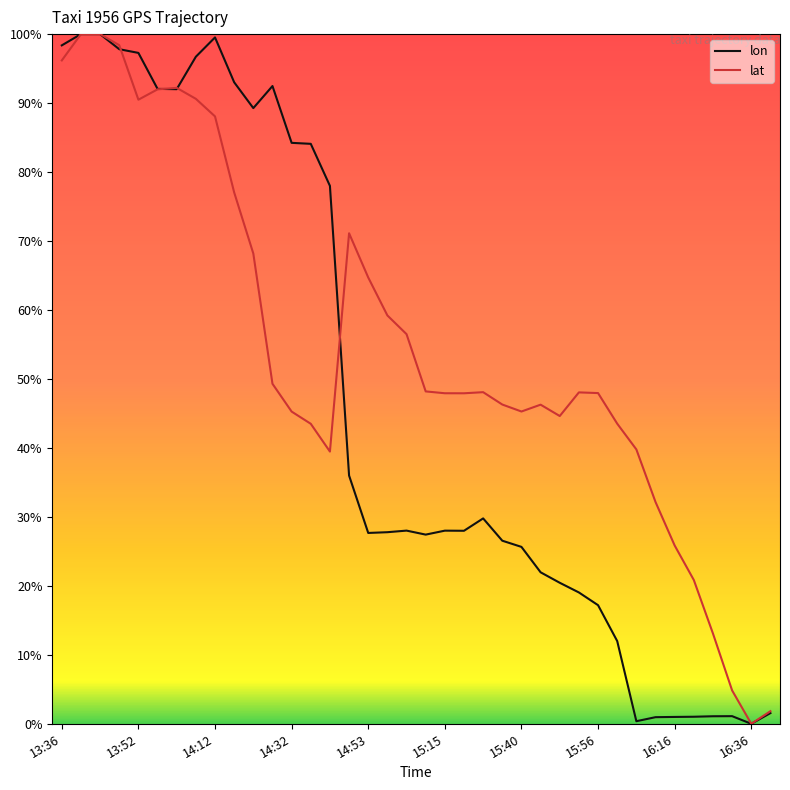

Does the chart display data point markers on the line(s)?

No